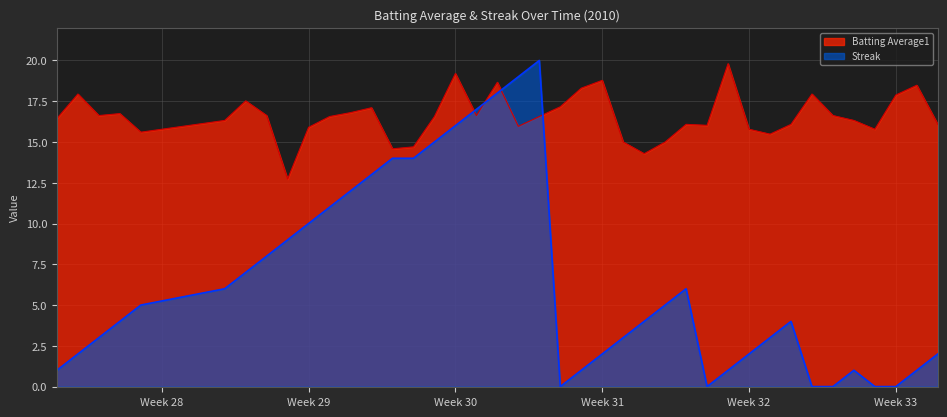

At how many categories does at least one series exceed 19?

3